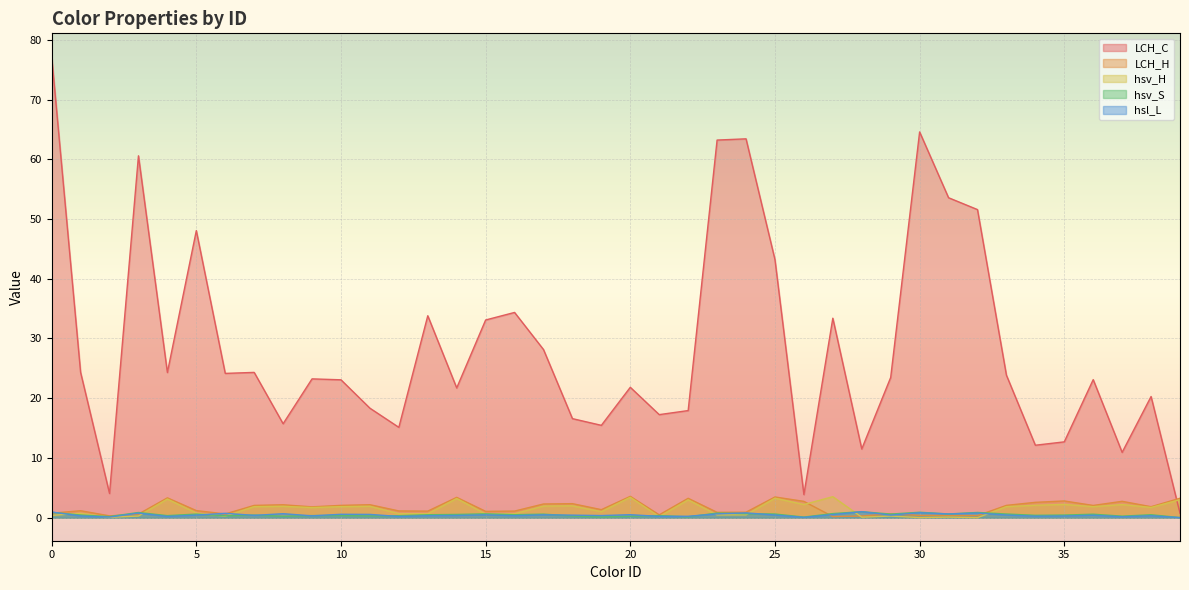

True or false: LCH_C has a value of 24.3 at 1.

True